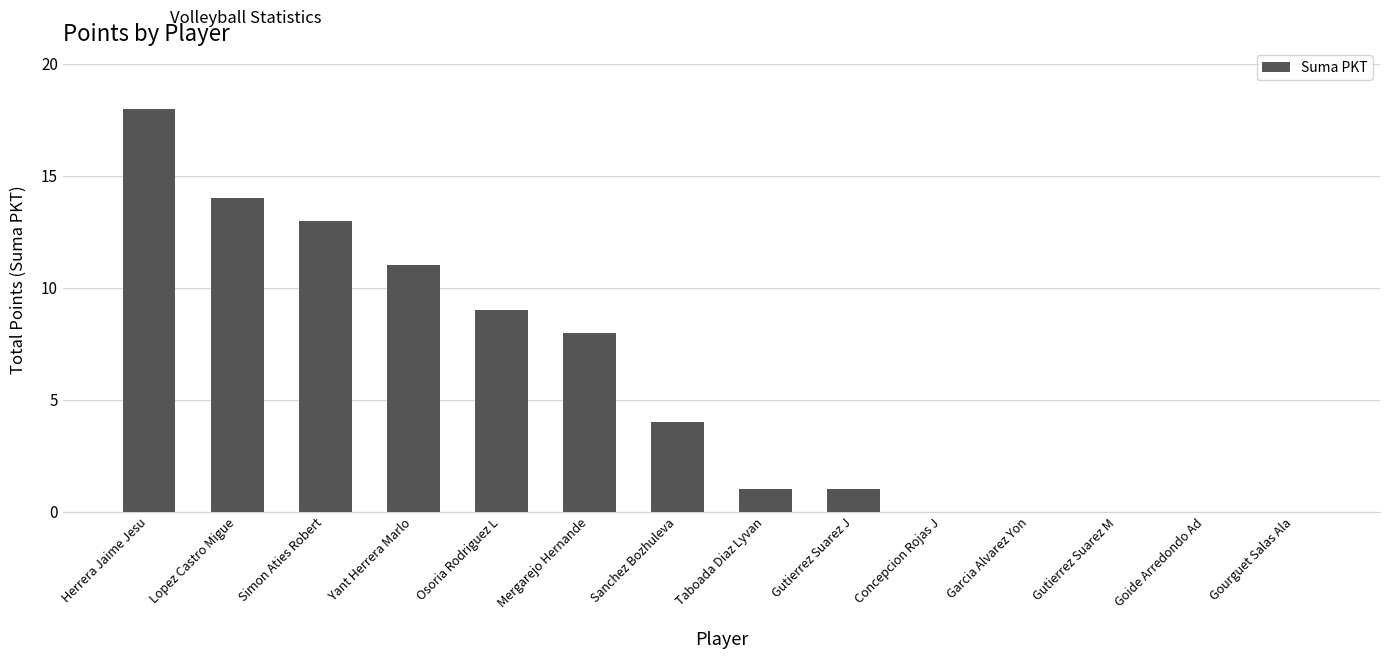

Which has a higher value, Garcia Alvarez Yon or Osoria Rodriguez L?

Osoria Rodriguez L